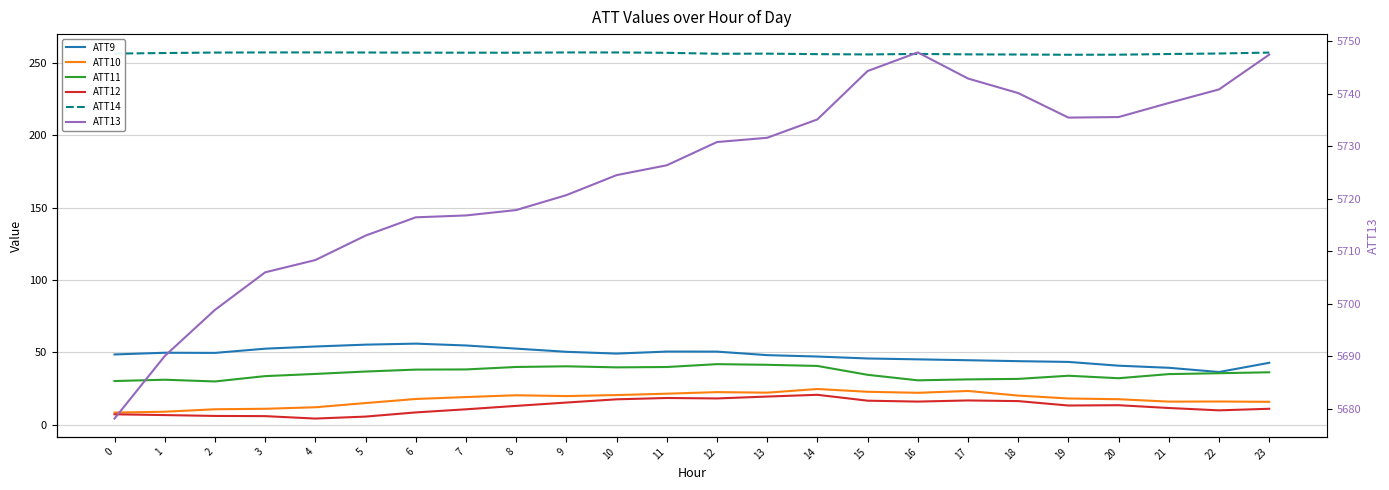

Where is the first local minimum for ATT12?

4